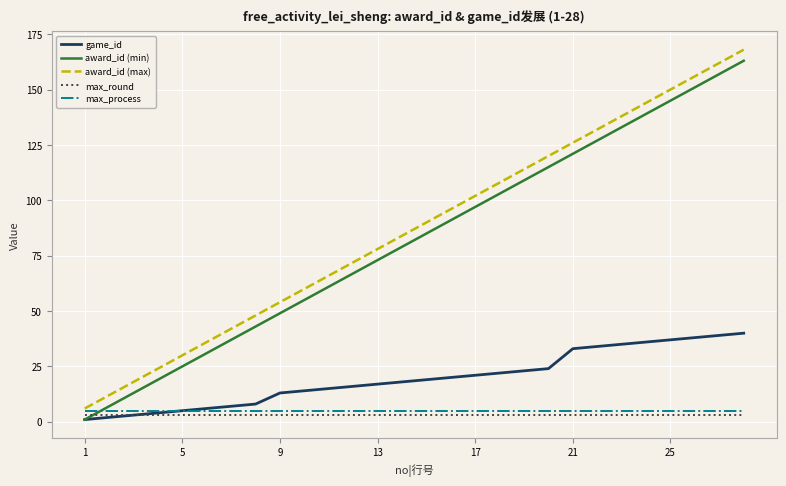

What is the maximum value shown in the chart?

168